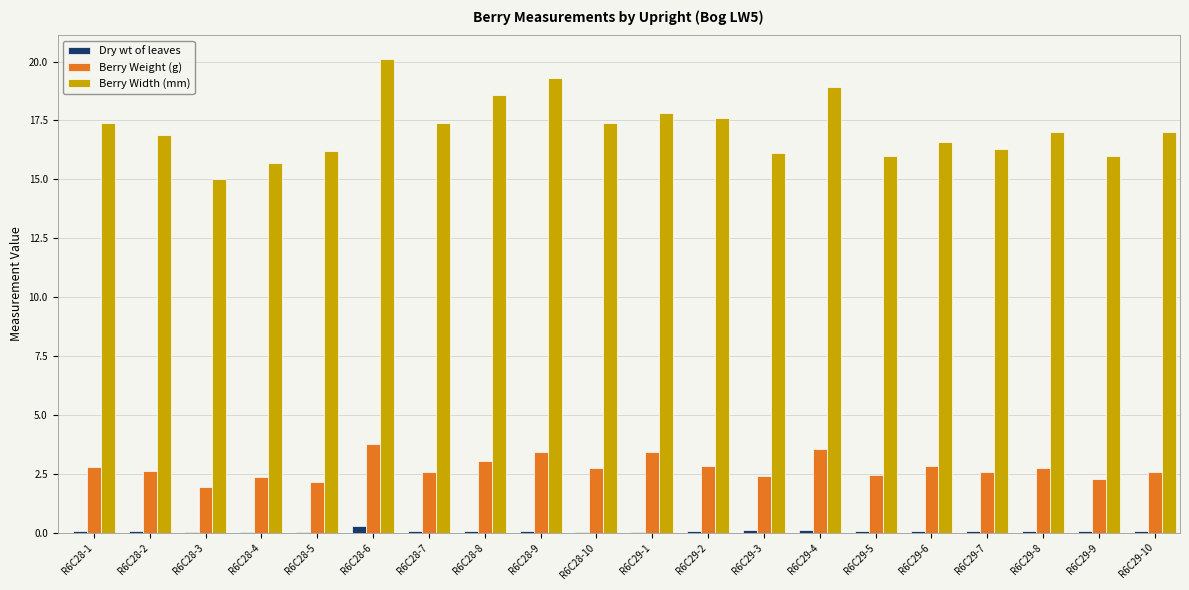

The value of Berry Weight (g) at R6C28-2 is 4.3. True or false?

False